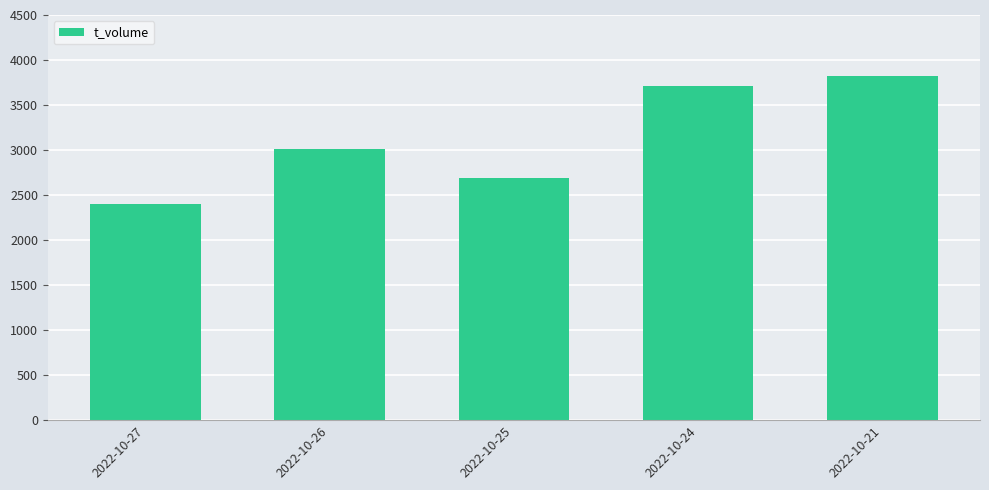

Which has a higher value, 2022-10-24 or 2022-10-26?

2022-10-24